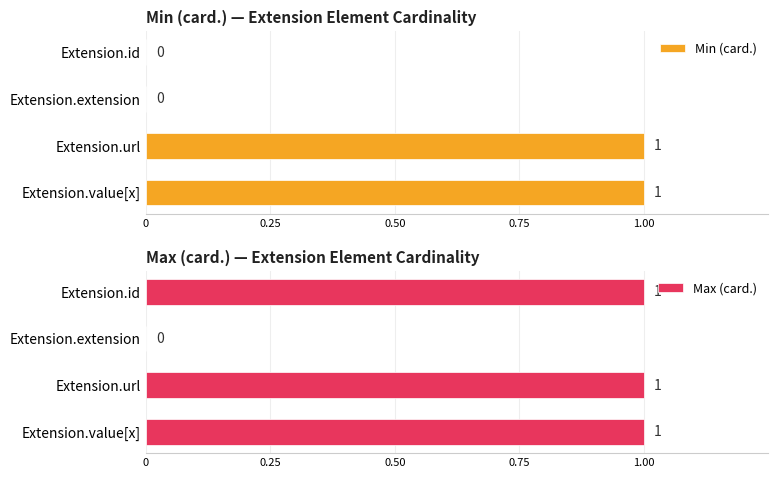

What are all the series names shown in the legend?

Min (card.), Max (card.)